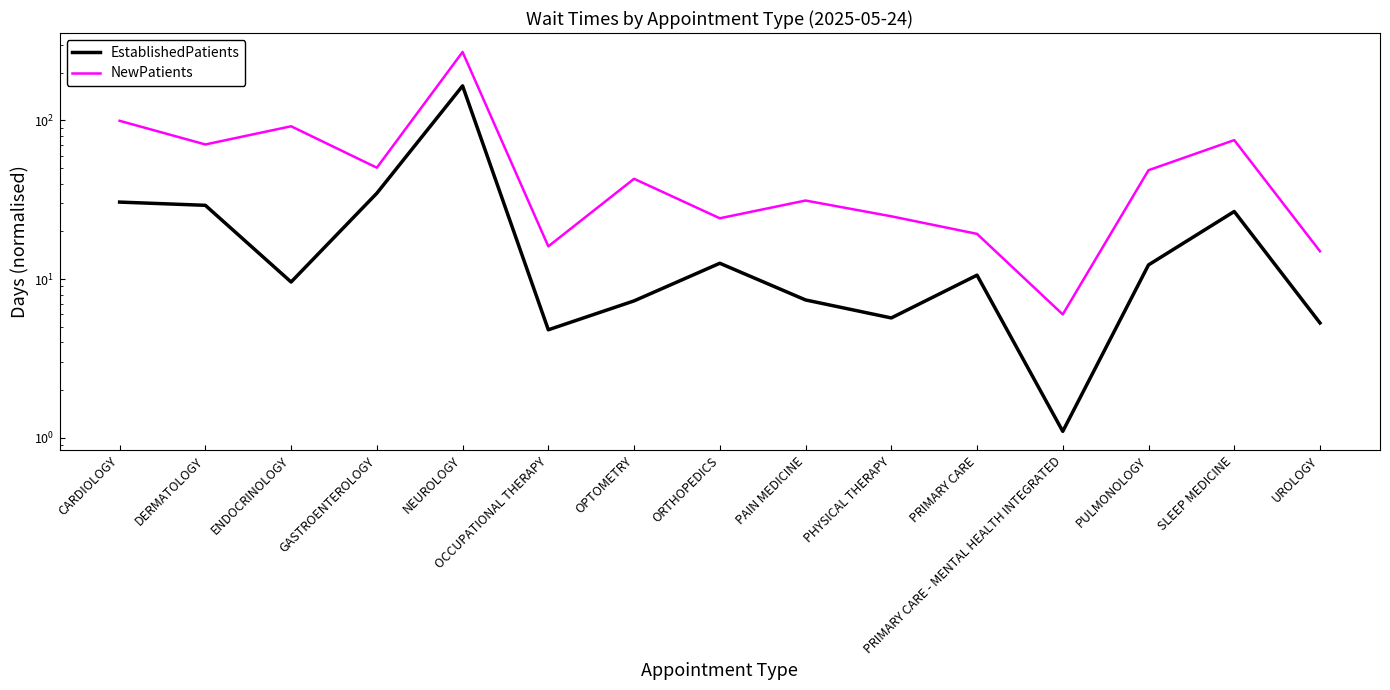

True or false: NewPatients and EstablishedPatients cross at least once.

False